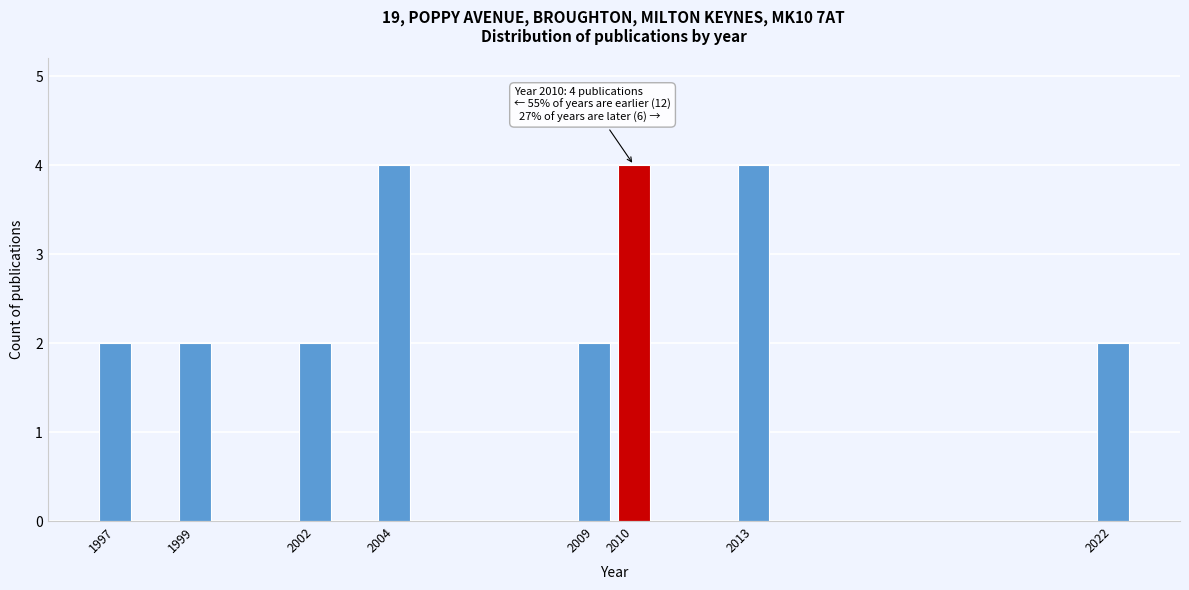

Reading left to right, list all the values displayed in this chart.

2	2	2	4	2	4	4	2